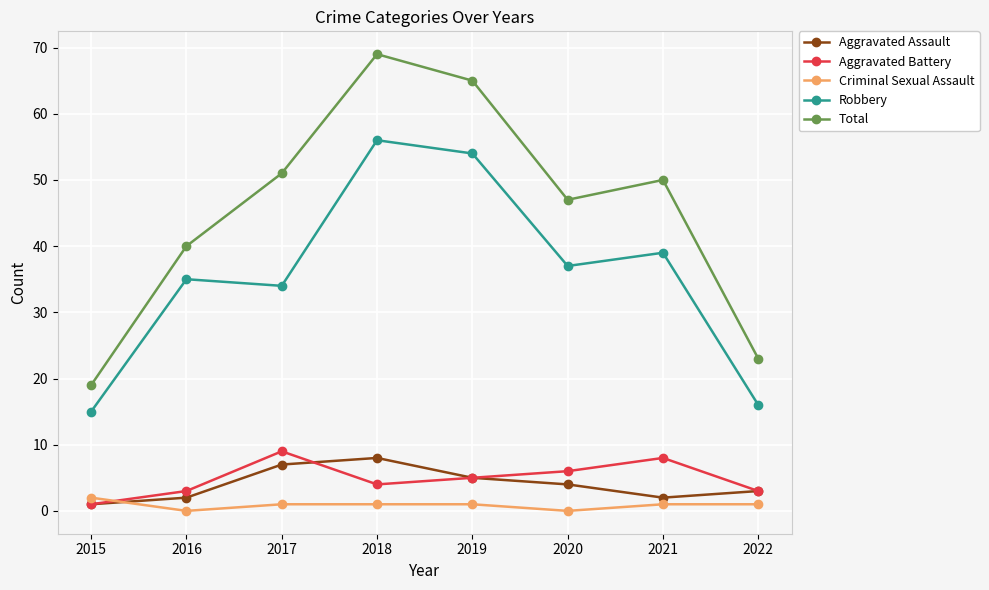

Read the Total value at 2015.

19